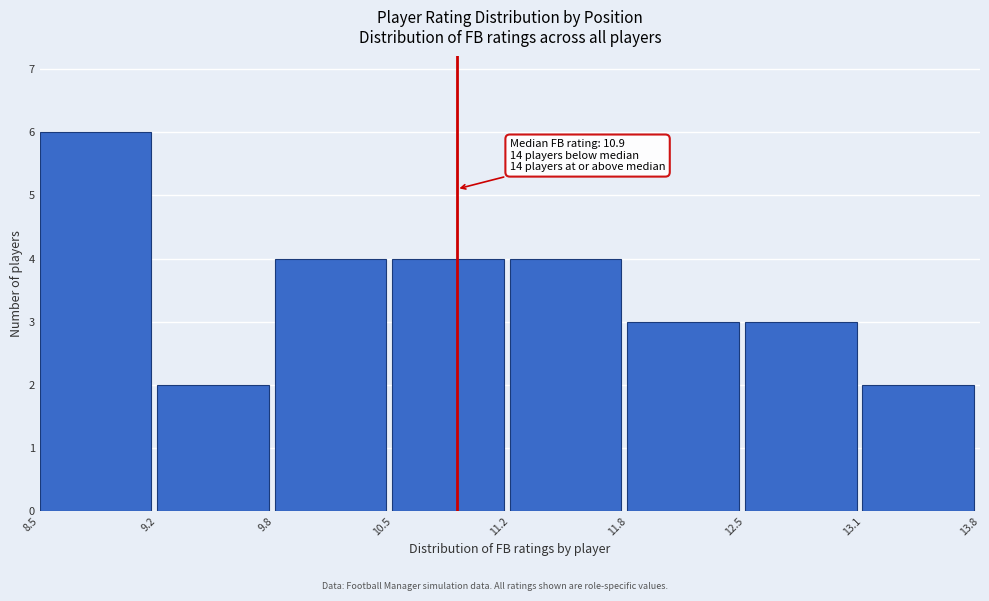

Which range on the x-axis has the tallest bar?

8.5 to 9.2